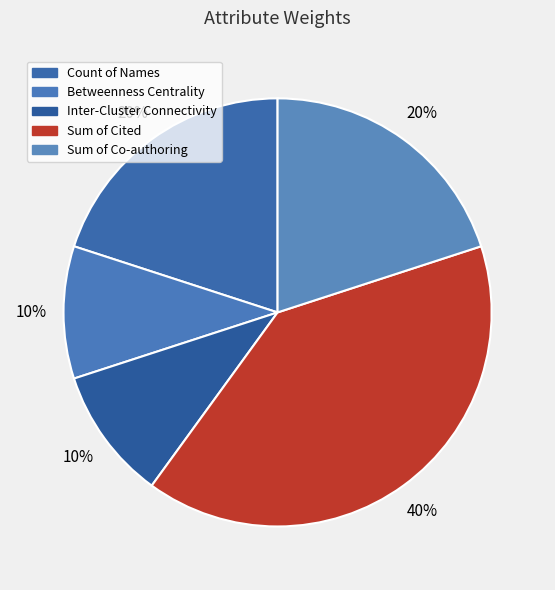

Do Betweenness Centrality and Count of Names together represent more than half of the pie?

No